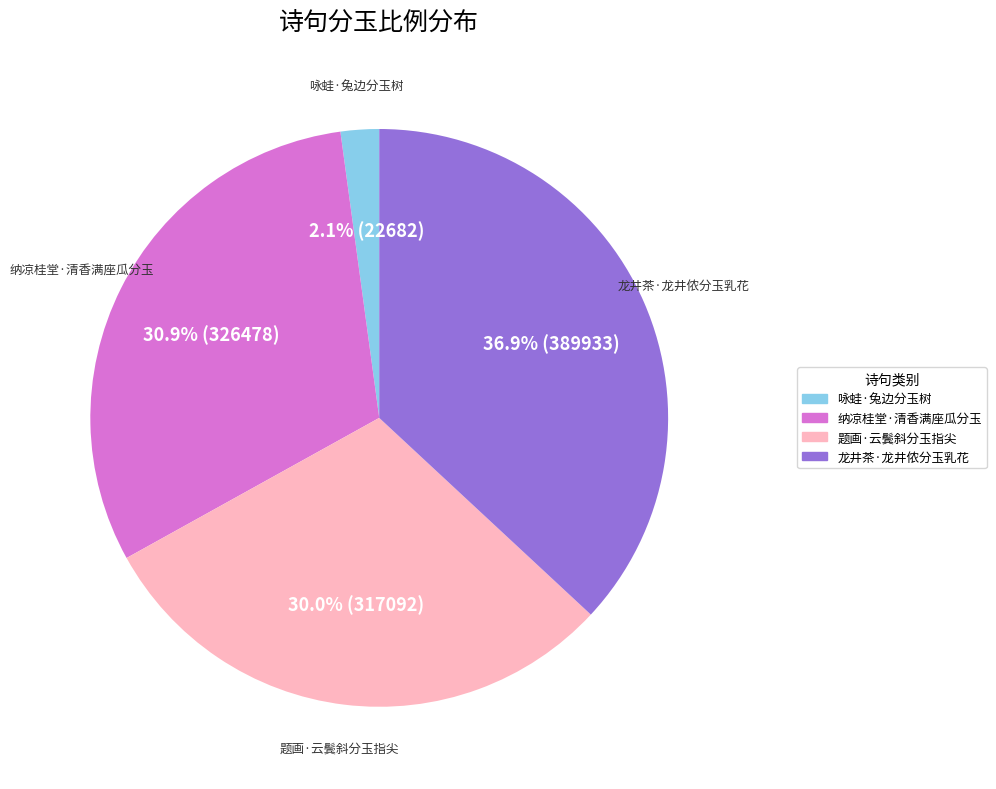

The 咏蛙·兔边分玉树 slice represents 2% of the pie. True or false?

True